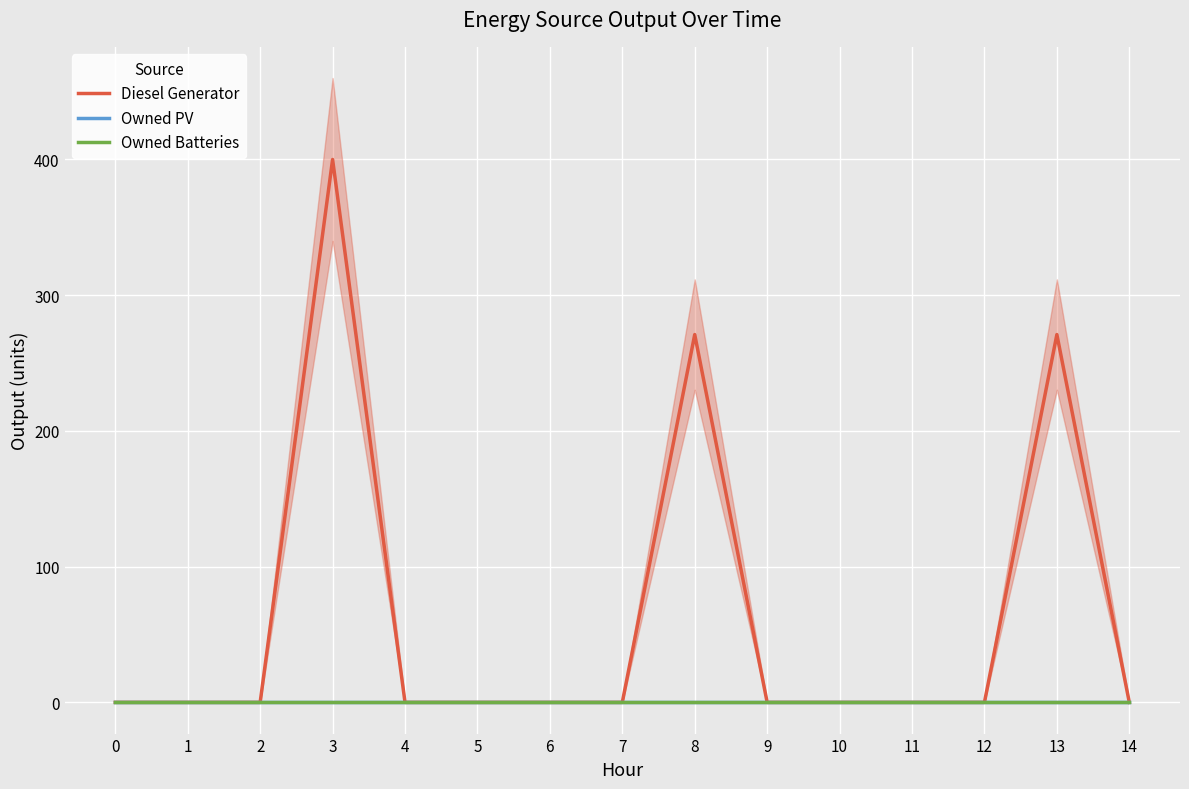

Which series has the largest total across all categories?

Diesel Generator